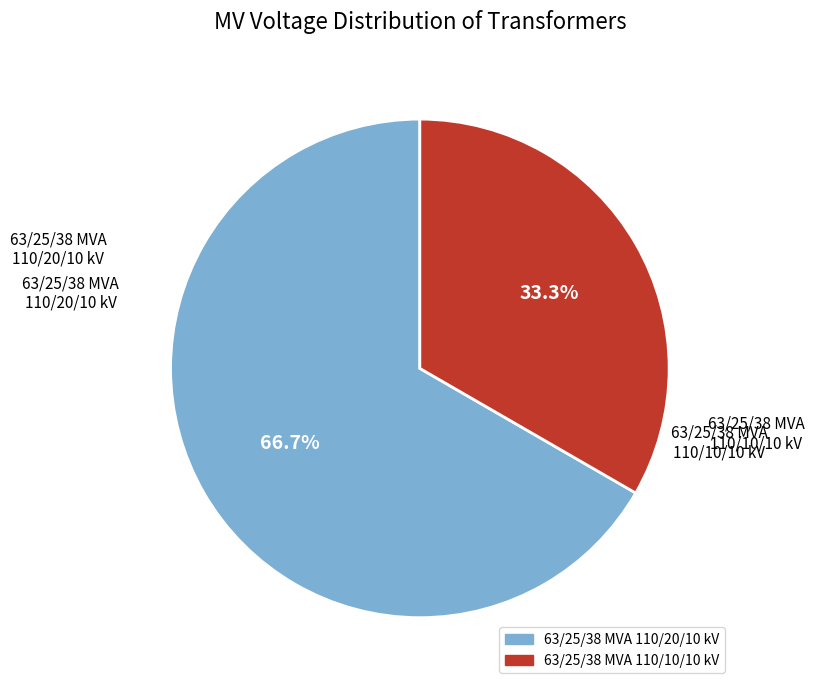

Combined, do 63/25/38 MVA 110/10/10 kV and 63/25/38 MVA 110/20/10 kV account for over 50%?

Yes